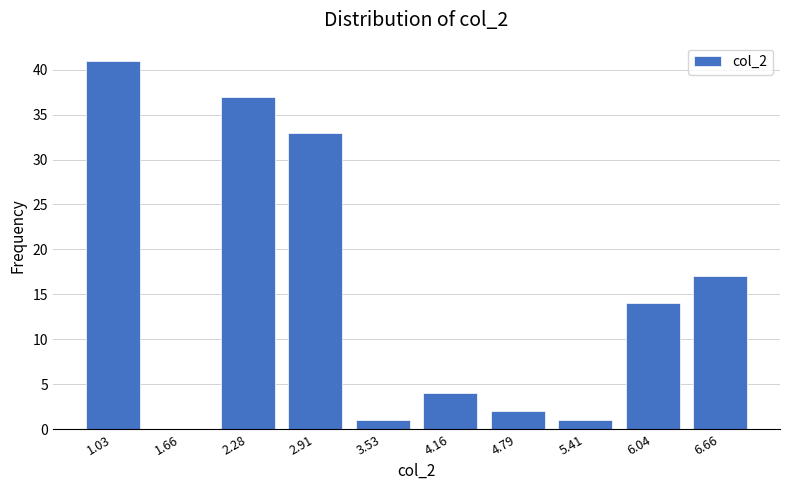

Reading left to right, transcribe this chart: for each bar, give the range it covers on the x-axis and its height. Neither the bar edges nor the heights are printed on the chart, so give them approximately, as read against the axes.

0.7 to 1.3: 41
1.3 to 2.0: 0
2.0 to 2.6: 37
2.6 to 3.2: 33
3.2 to 3.8: 1
3.8 to 4.5: 4
4.5 to 5.1: 2
5.1 to 5.7: 1
5.7 to 6.3: 14
6.3 to 7.0: 17